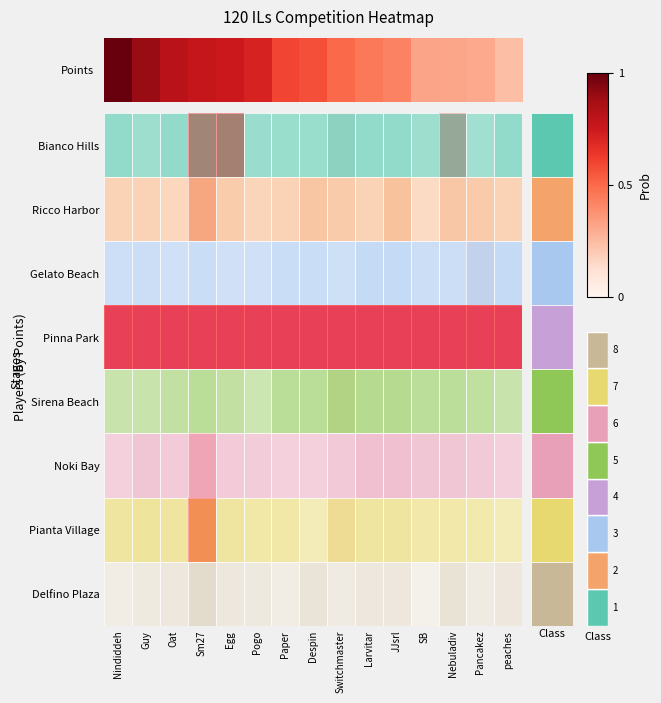

Where is the data nearest to the value 0?

peaches